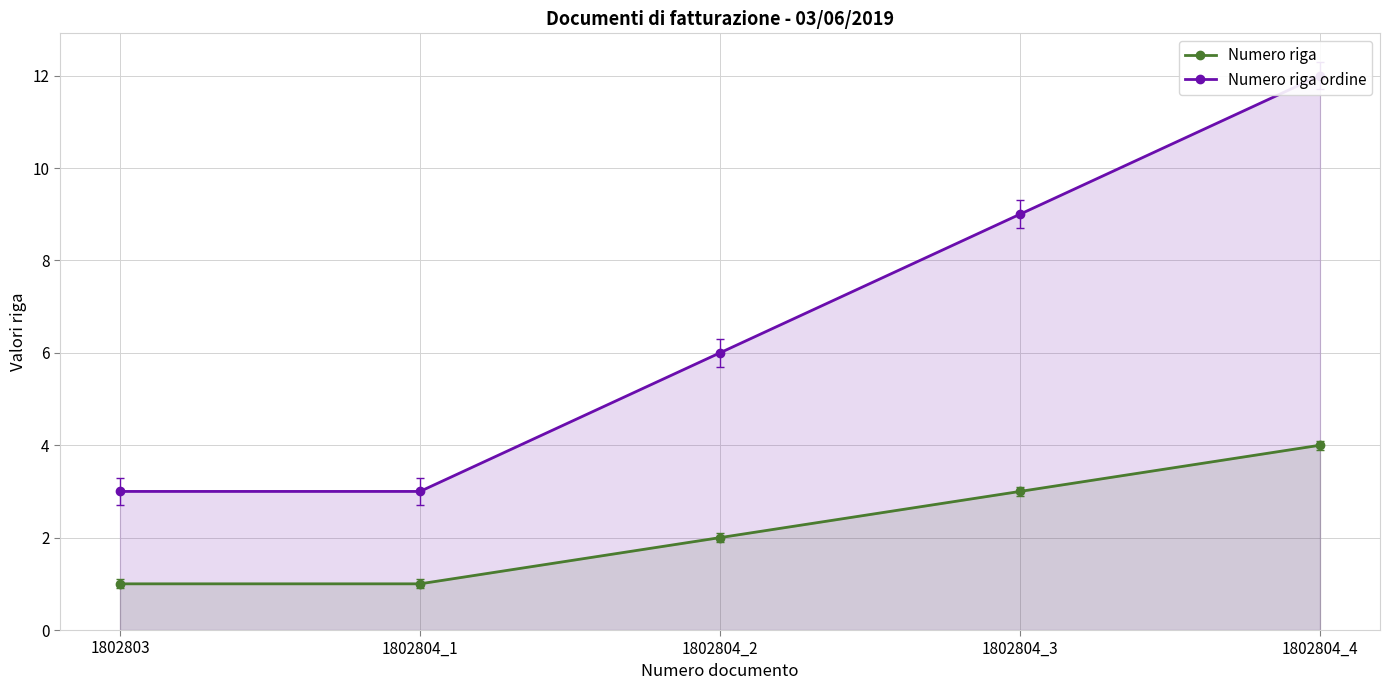

True or false: Numero riga has a value of 2 at 1802803.

False